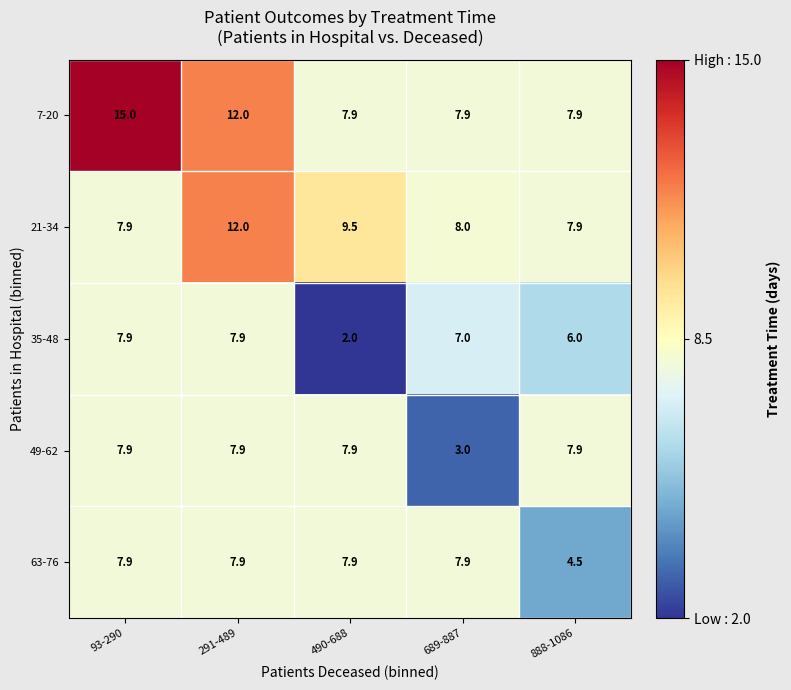

At which label is 7-20 closest to 11?

291-489